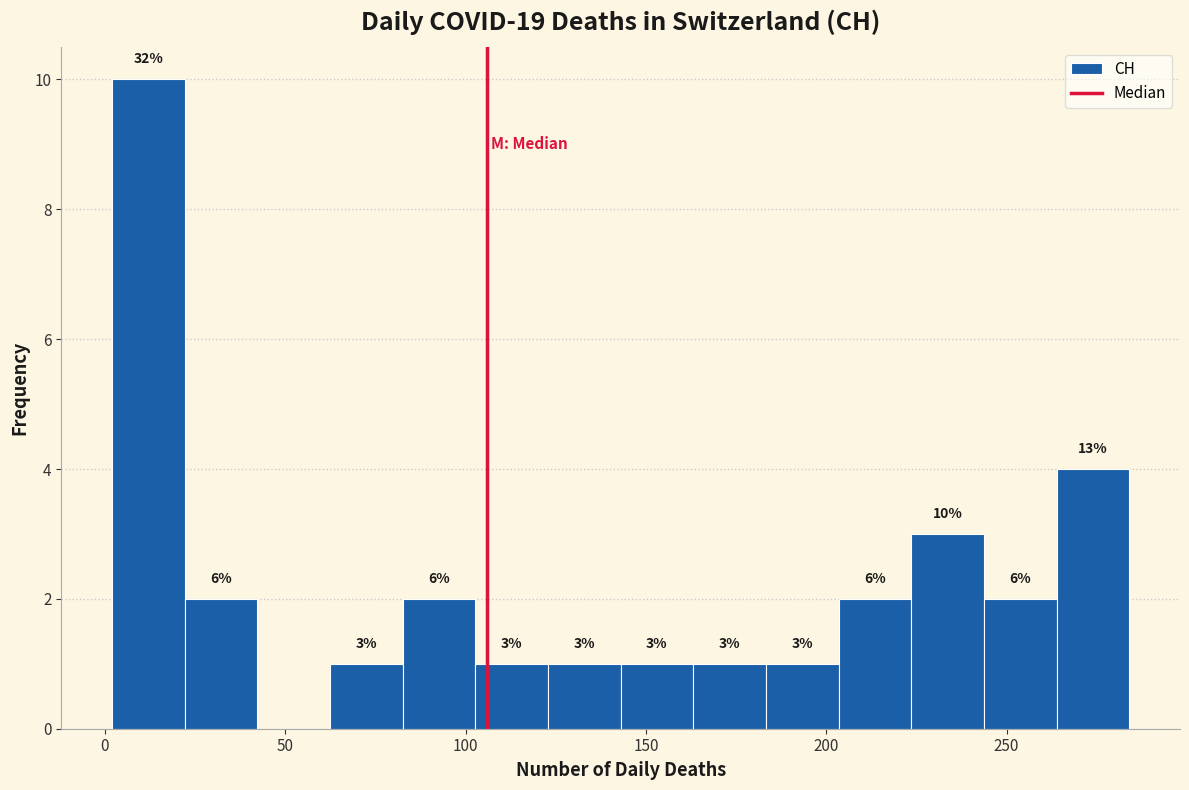

Over which range of the x-axis is the bar tallest?

0 to 20